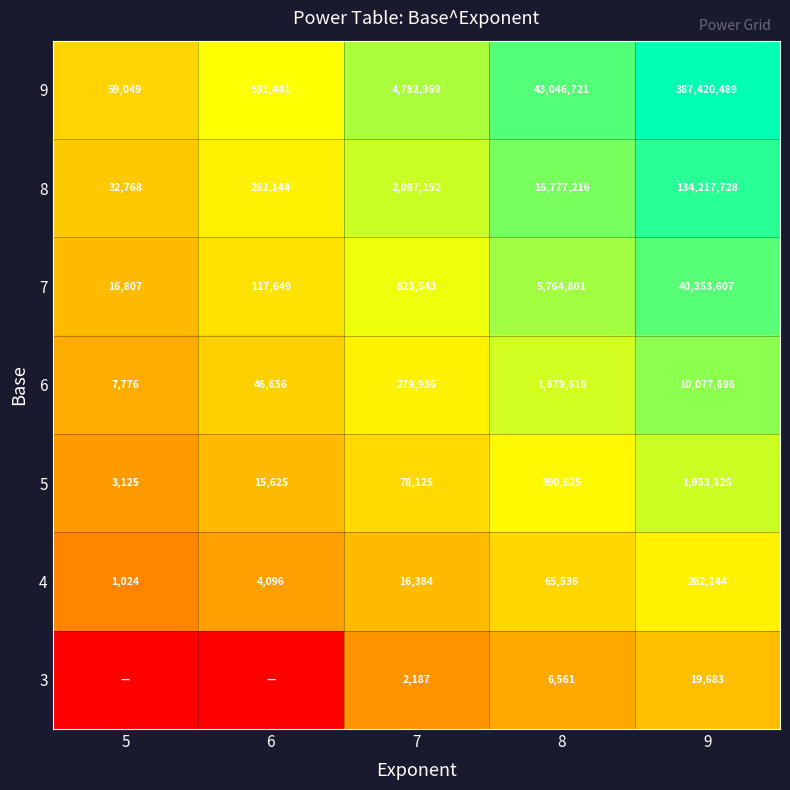

Count the number of categories in the chart.

5